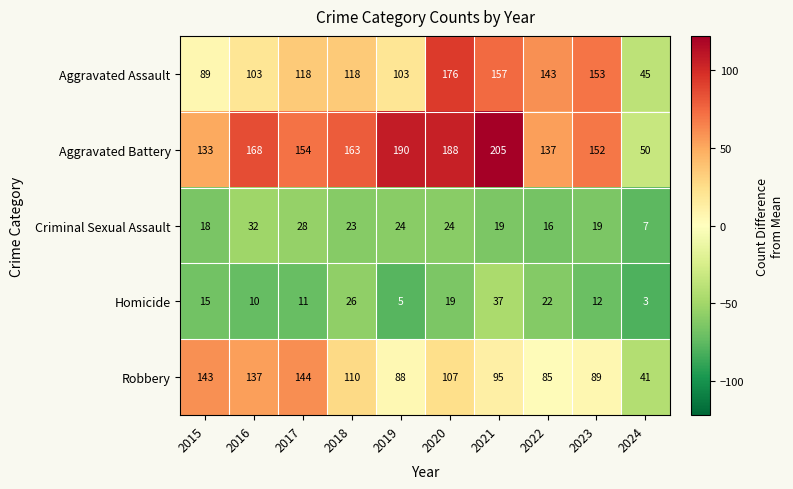

What is the total value across all series at 2024?

146